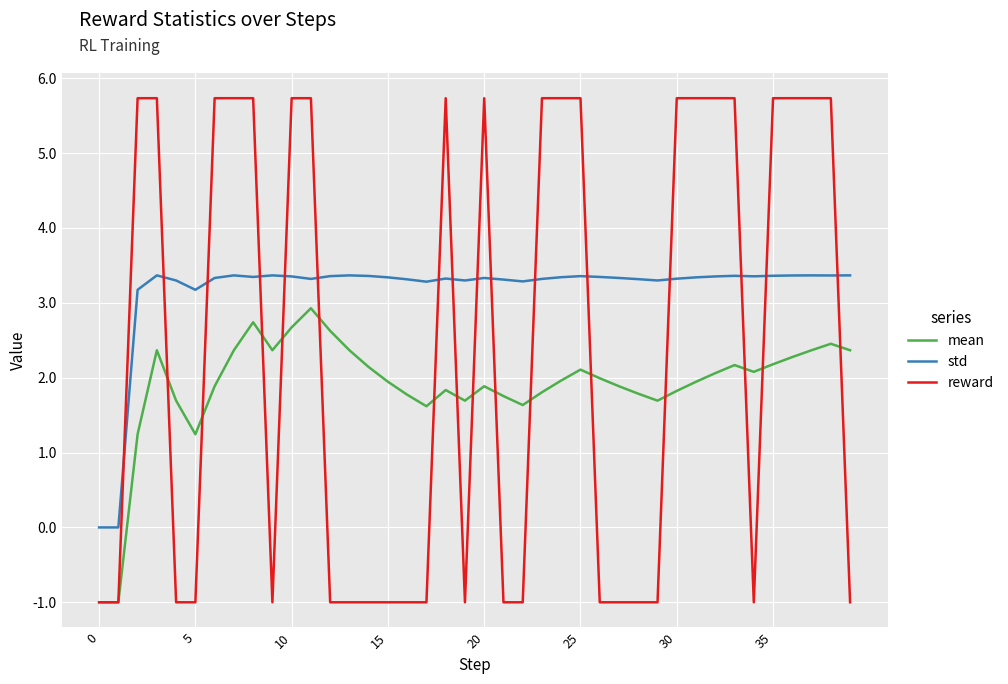

How many positive values does the reward series have?

20